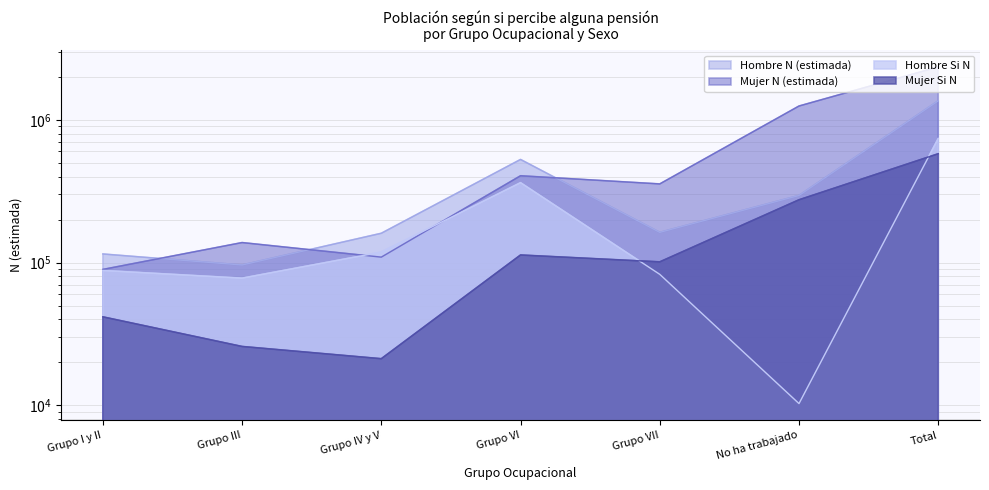

Is it true that Mujer N (estimada) equals 138079 at Grupo III?

True